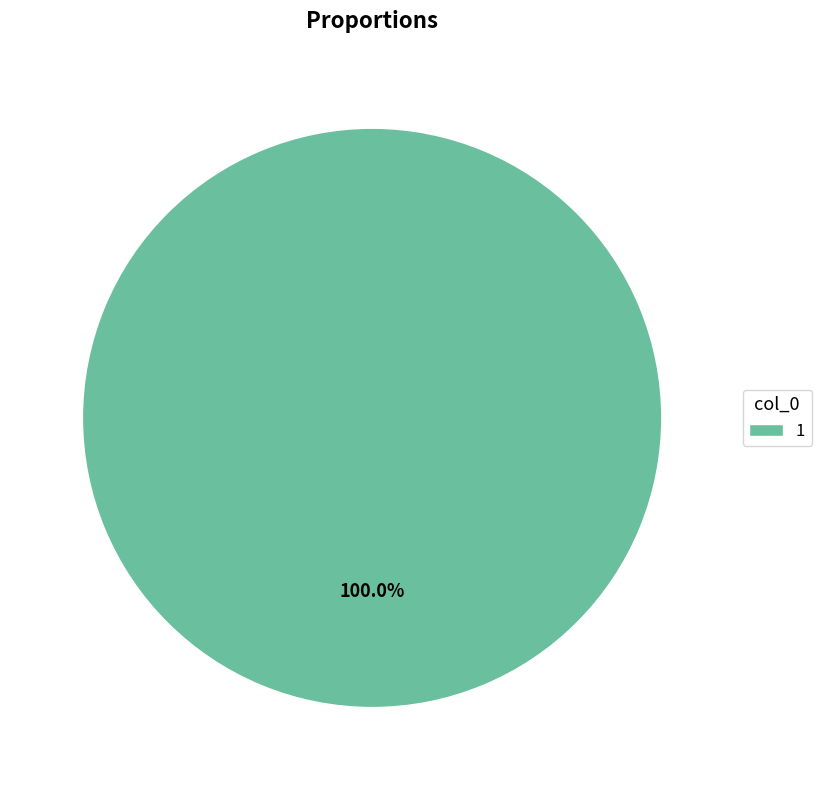

Is there a majority slice in this chart?

Yes